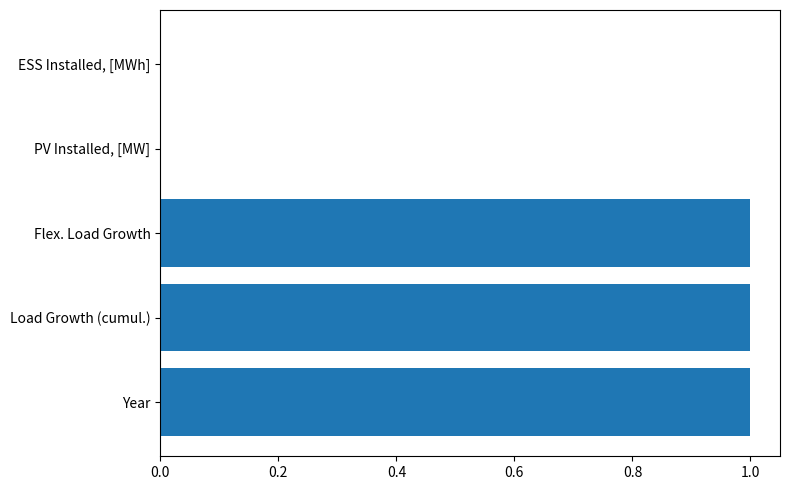

Does the chart contain stacked bars?

No